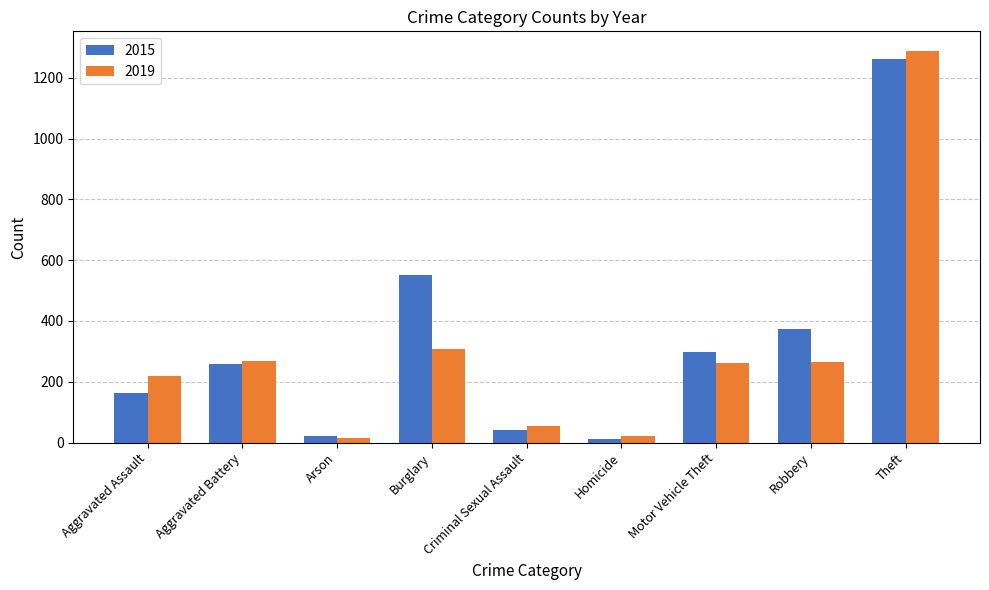

Where is 2019 nearest to the value 652?

Burglary